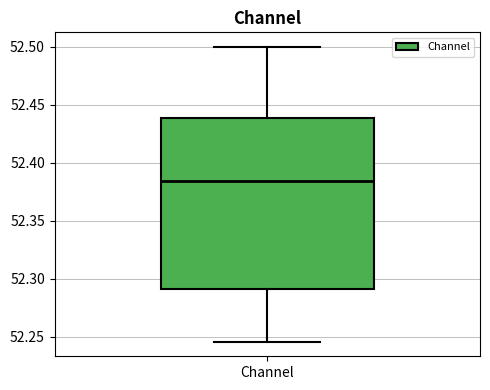

Transcribe this box plot: give where the median line is, the range the box spans, and where the two whiskers end, as read against the y-axis. The values are not printed on the chart, so give them approximately, as read against the axis.

median 52.385, box 52.290 to 52.440, whiskers 52.245 to 52.500